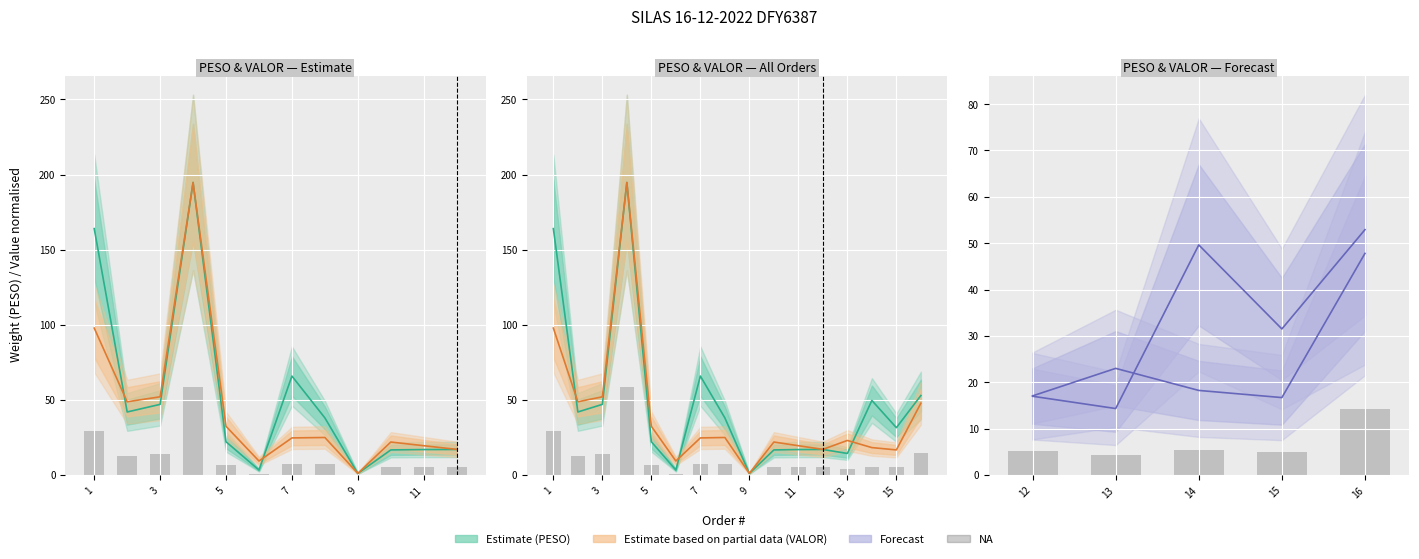

Which series has the largest total across all categories?

PESO